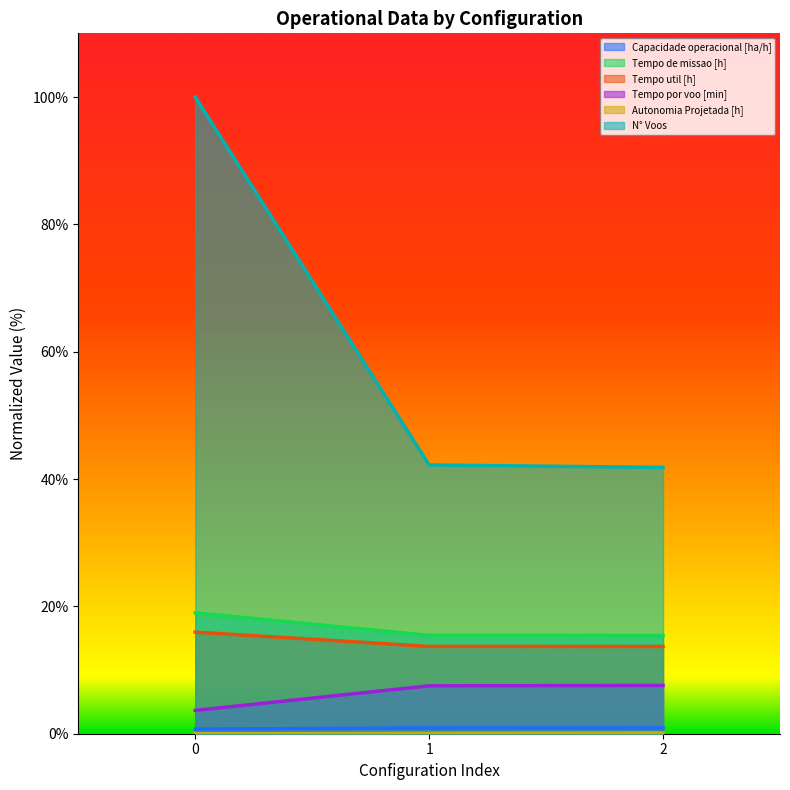

Reading left to right, what are all the values shown in this chart?

Capacidade operacional [ha/h]: 0.7	0.9	0.9
Tempo de missao [h]: 19.0	15.4	15.4
Tempo util [h]: 16.0	13.7	13.7
Tempo por voo [min]: 3.7	7.5	7.6
Autonomia Projetada [h]: 0.0	0.1	0.1
N° Voos: 100.0	42.2	41.8